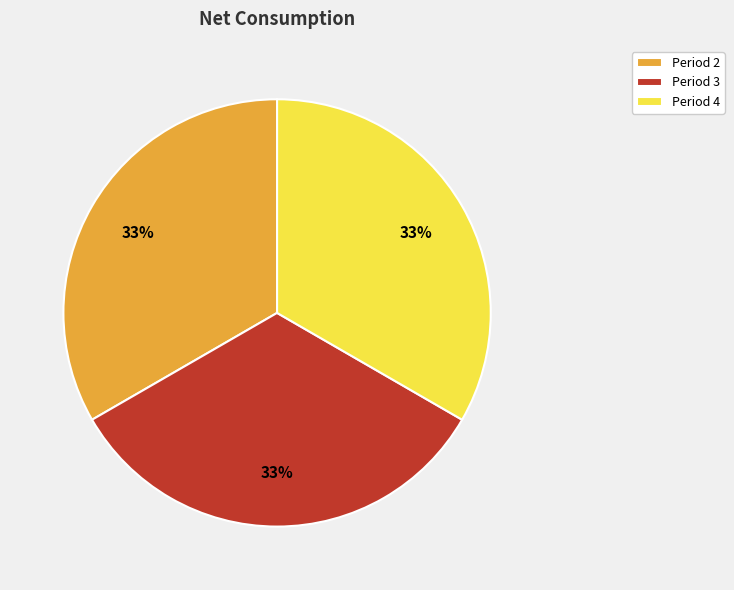

The Period 3 slice represents 33% of the pie. True or false?

True